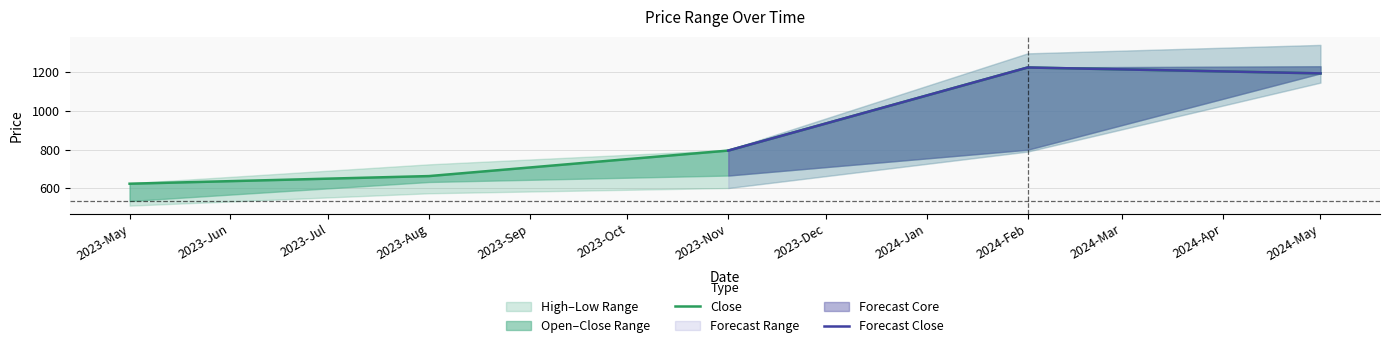

What value does the Low series have at 2023-11-01?

601.2